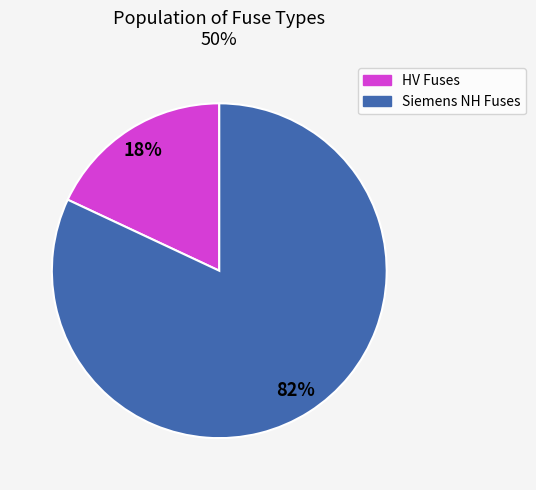

Do HV Fuses and Siemens NH Fuses together represent more than half of the pie?

Yes